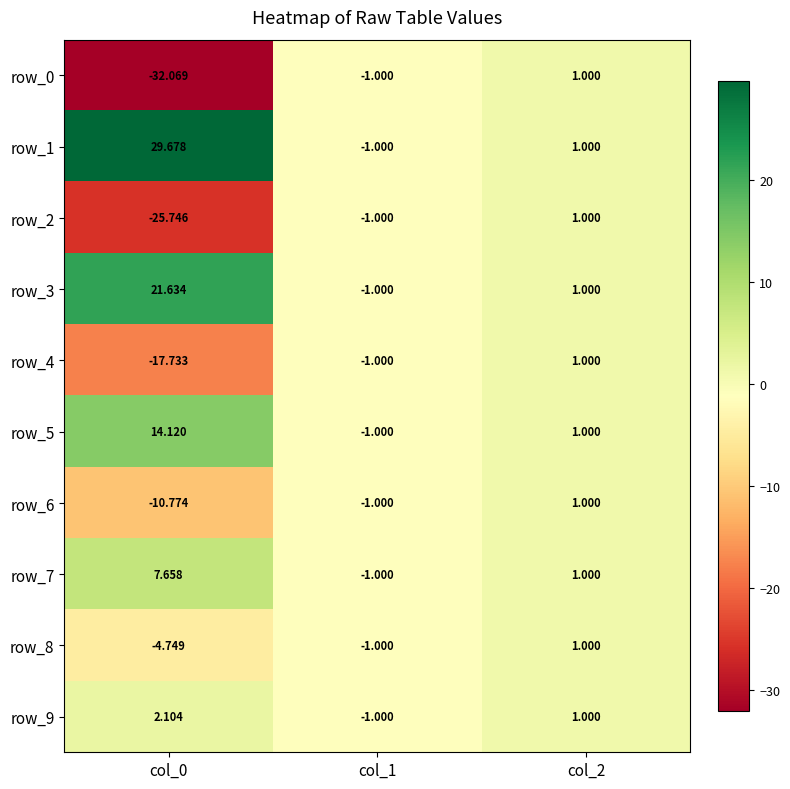

Is the value of row_5 at col_1 greater than the value of row_0 at col_2?

No